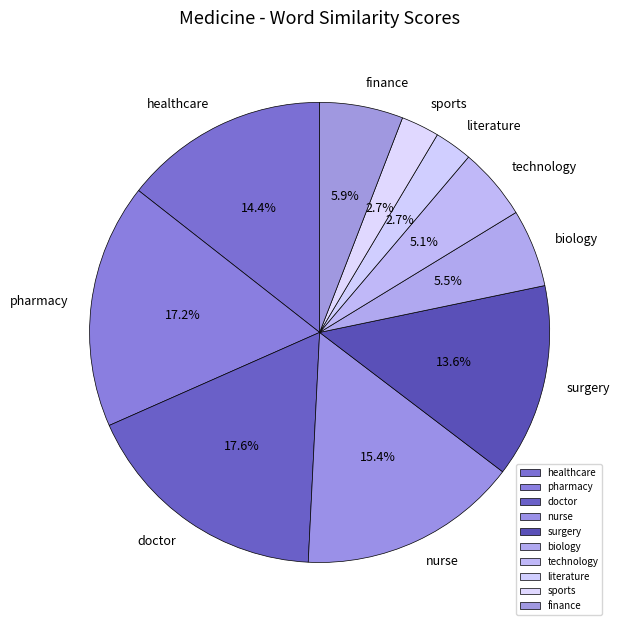

To the nearest percent, what is the difference between the largest and smallest slice percentages?

15%